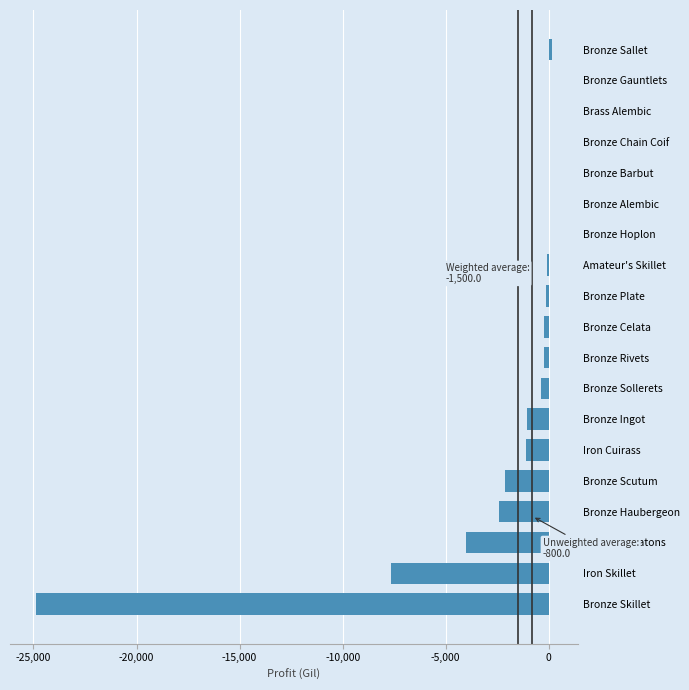

What is the sum of all values?

-44193.9